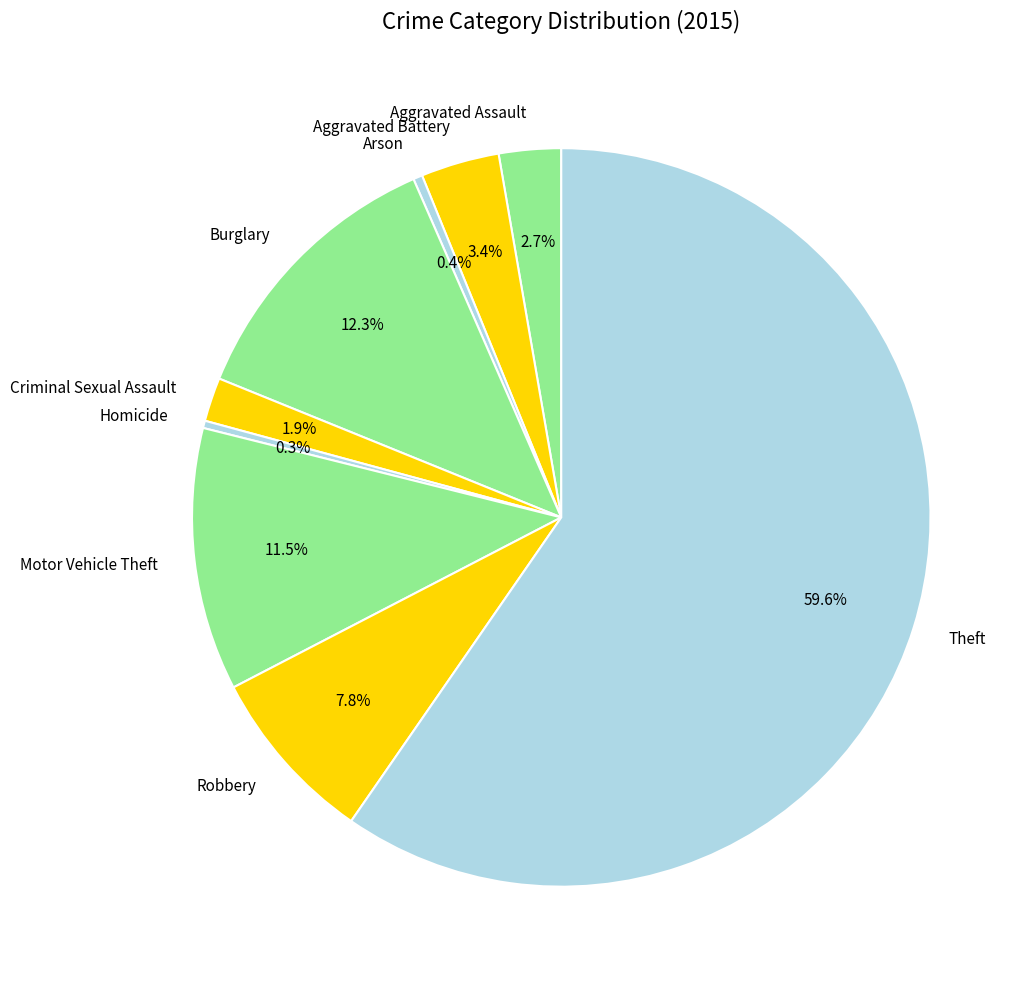

To the nearest percent, what portion does Theft represent?

60%